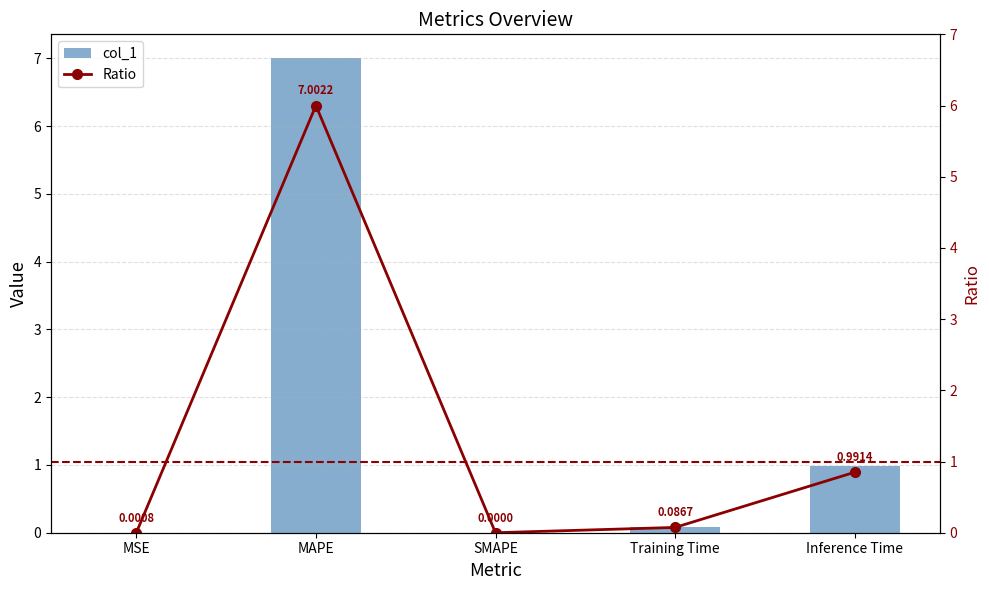

What is the difference between the highest and lowest values at Inference Time?

0.1